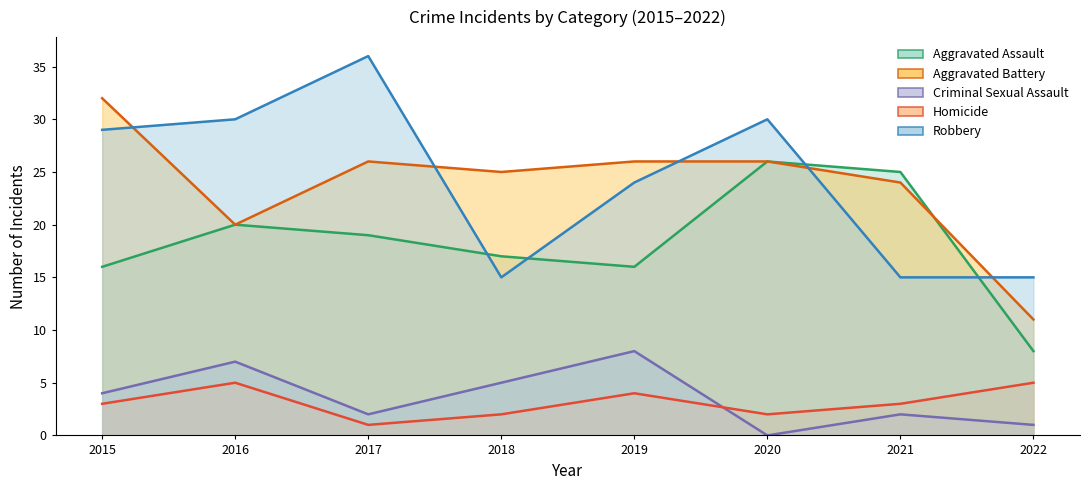

Does the chart display data point markers on the line(s)?

No